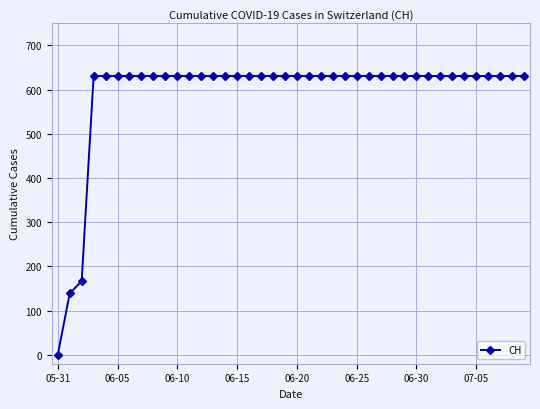

Reading left to right, what are all the values shown in this chart?

0	139	167	631	631	631	631	631	631	631	631	631	631	631	631	631	631	631	631	631	631	631	631	631	631	631	631	631	631	631	631	631	631	631	631	631	631	631	631	631